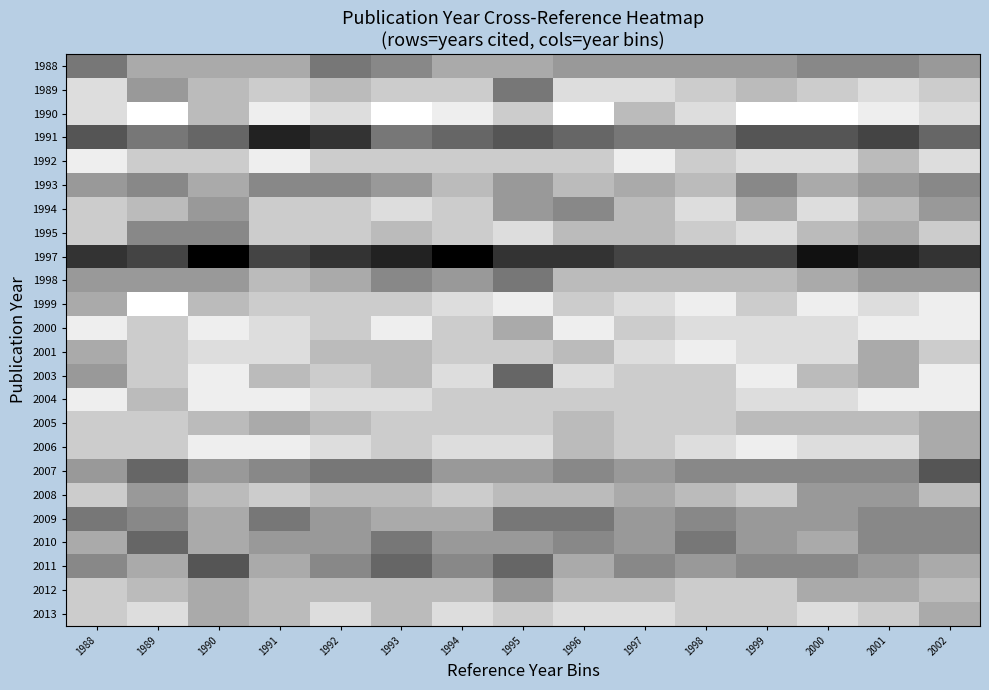

At 1995, list the series in order from largest to smallest.

1999, 1995, 2006, 1990, 1992, 2001, 2004, 2005, 2013, 2008, 1988, 2000, 1993, 1994, 2007, 2010, 2012, 1989, 1998, 2009, 2003, 2011, 1991, 1997